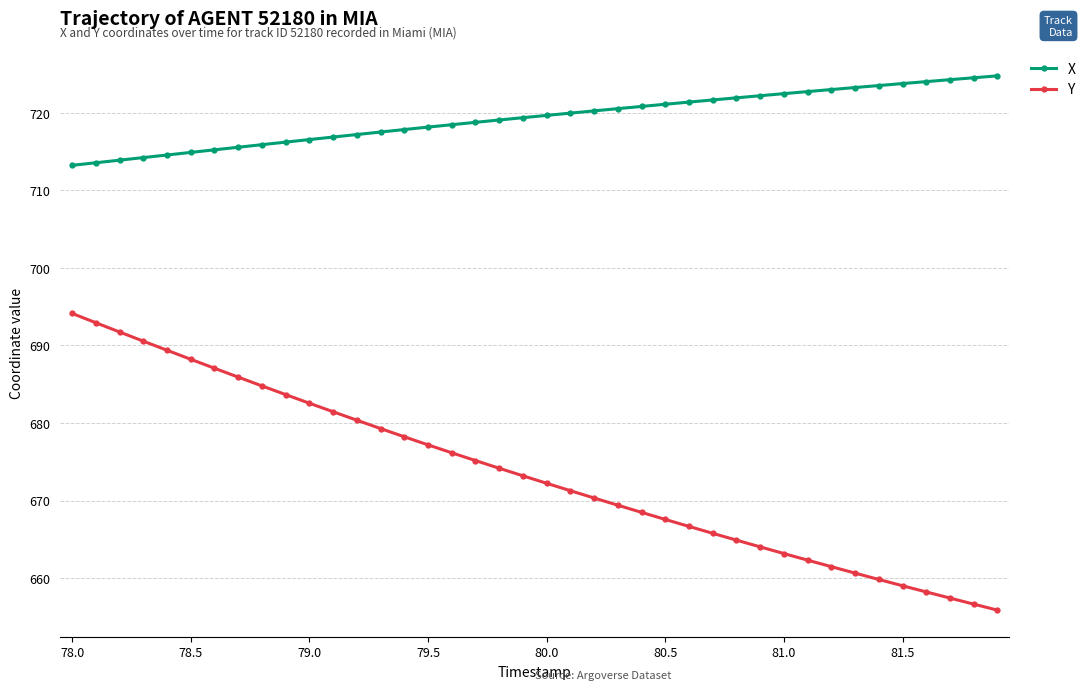

What is the difference between the maximum and second lowest values in the Y series?

37.5